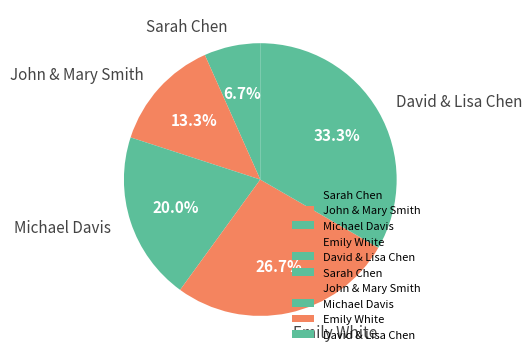

Which has a higher value, John & Mary Smith or Michael Davis?

Michael Davis